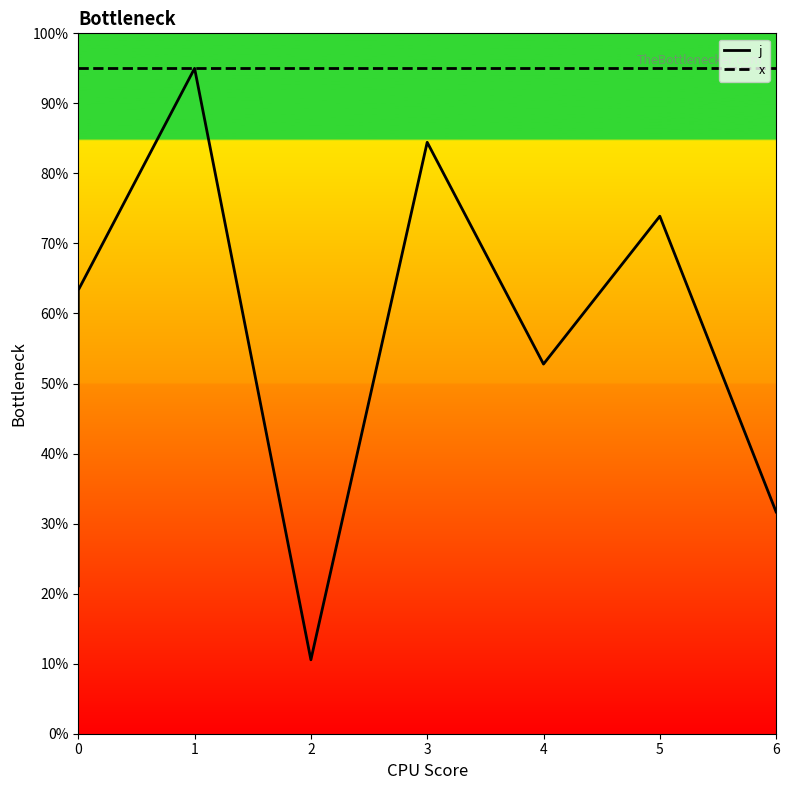

Does the chart have visible grid lines?

No